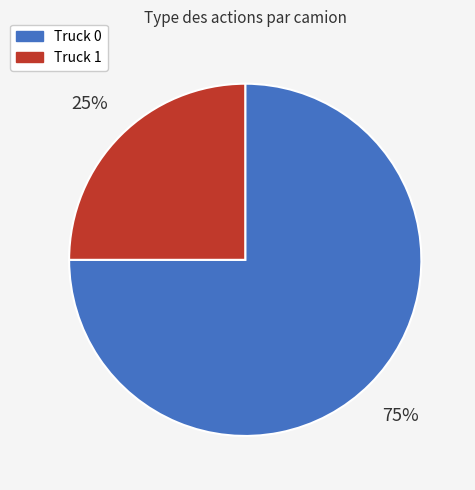

The Truck 1 slice represents 25% of the pie. True or false?

True